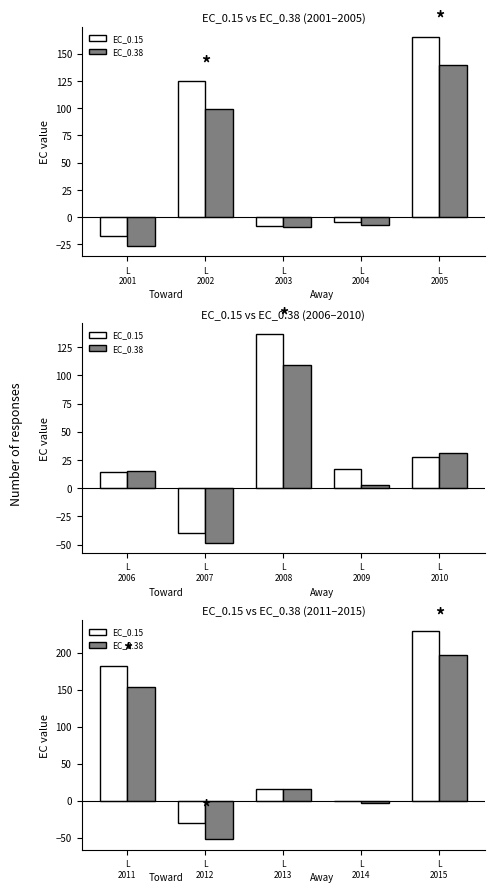

How many values in the EC_0.38 series are below 16?

2